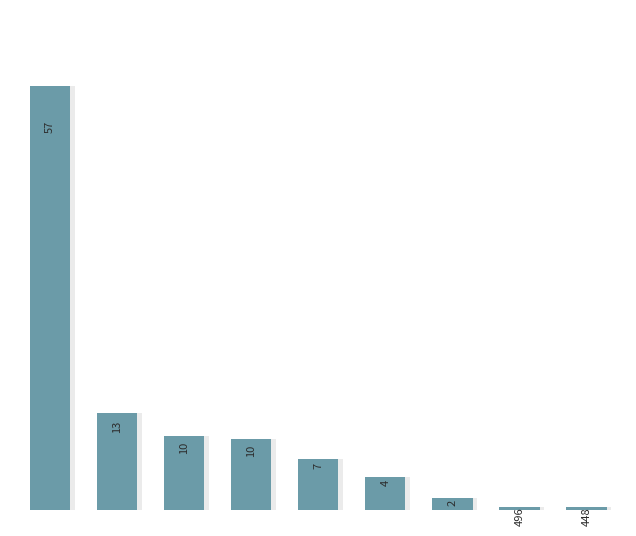

List the labels in order of value, smallest first.

8, 7, 6, 5, 4, 3, 2, 1, 0